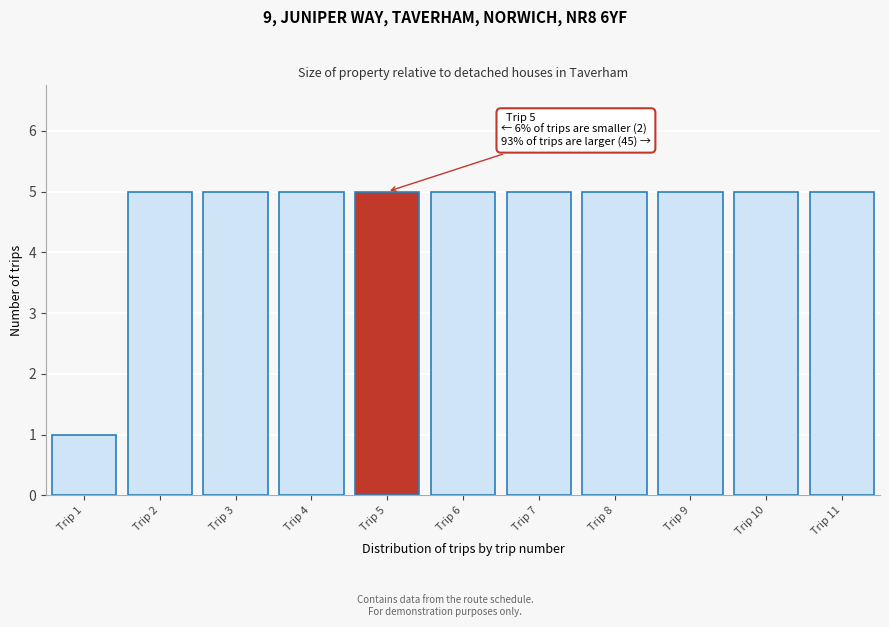

Reading right to left, extract all data points from this chart.

Trip 11=5	Trip 10=5	Trip 9=5	Trip 8=5	Trip 7=5	Trip 6=5	Trip 5=5	Trip 4=5	Trip 3=5	Trip 2=5	Trip 1=1